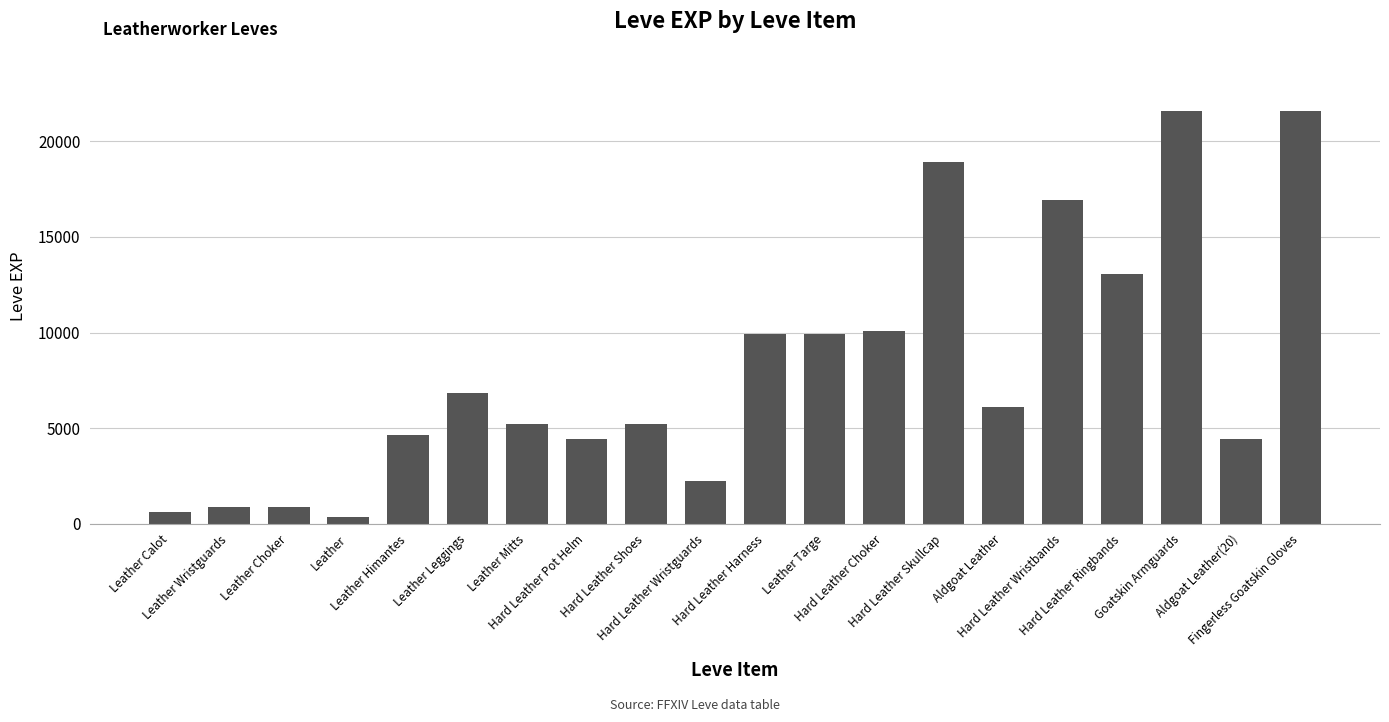

What is the difference between the maximum and minimum values?

21230